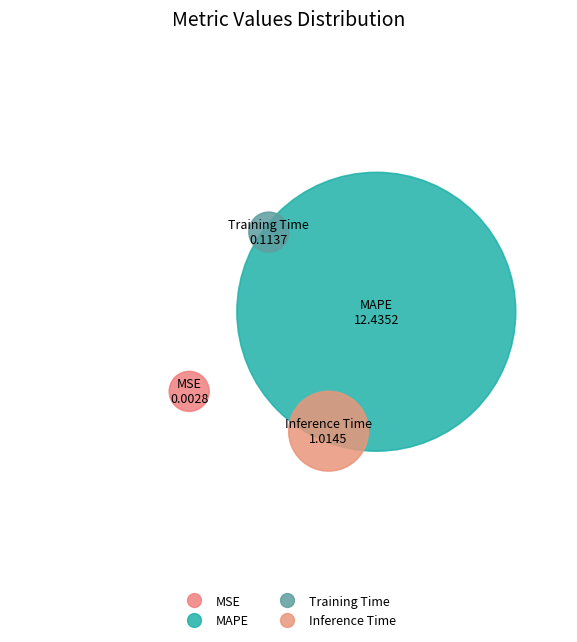

To the nearest percent, what percentage of the pie is MAPE?

92%